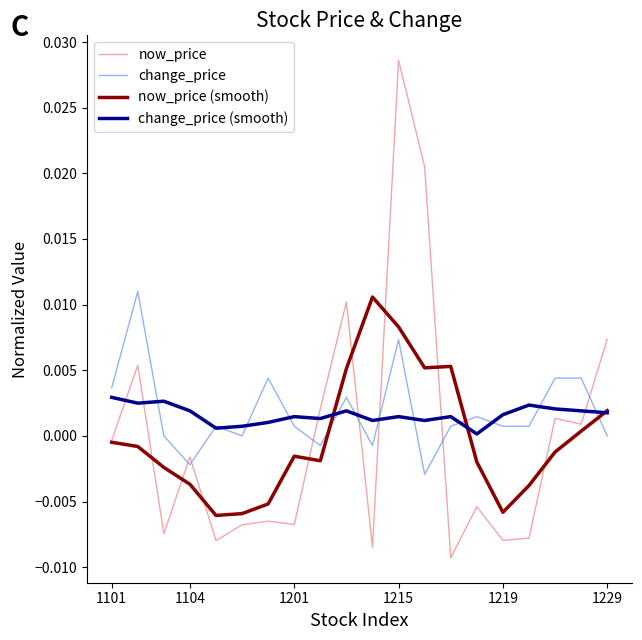

Which series has the largest range (max minus min)?

now_price